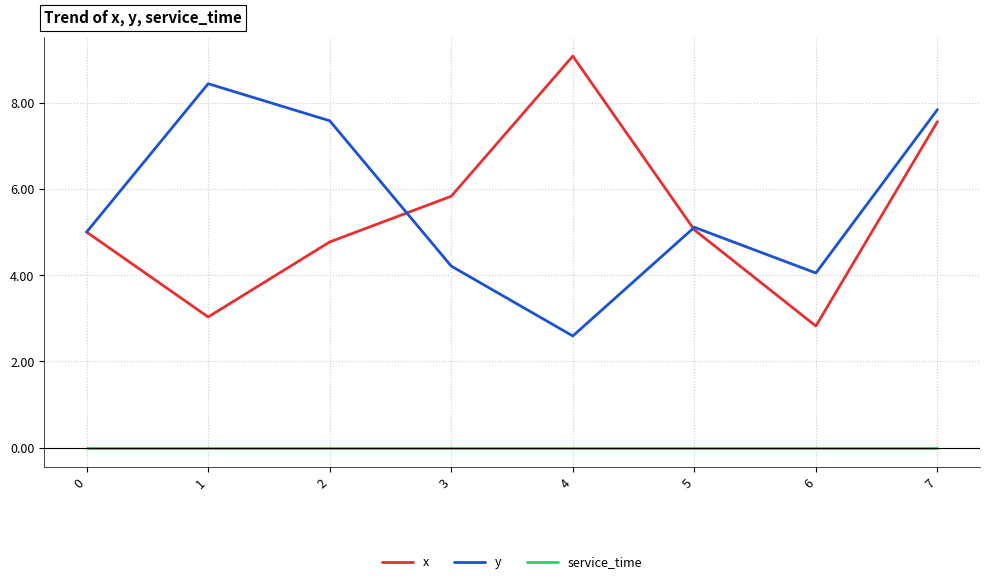

What is the total value across all series at 4?

11.7